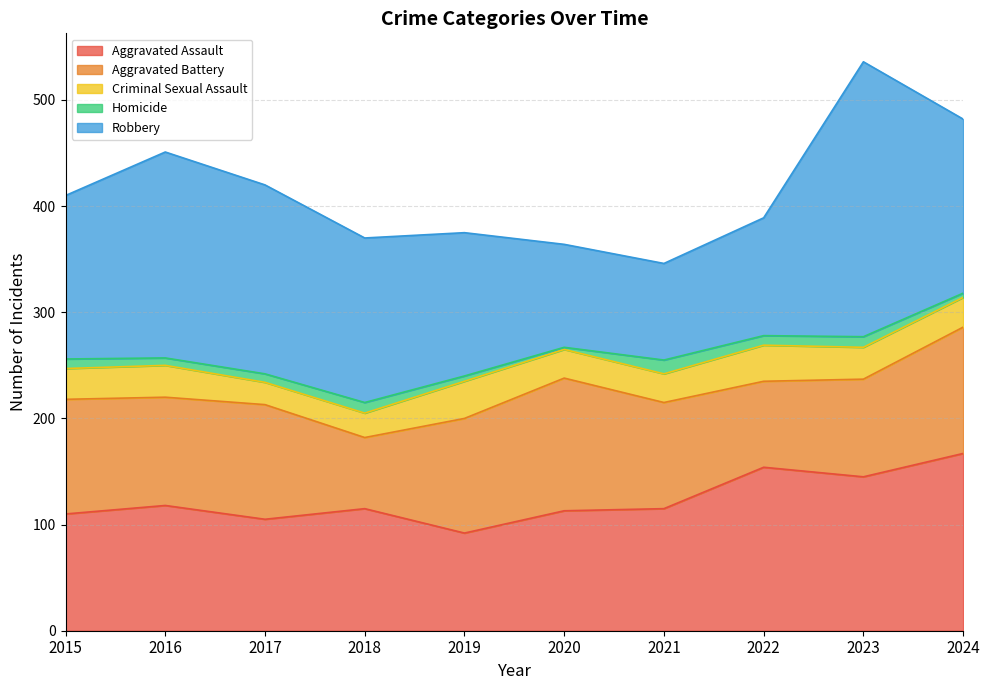

Reading left to right, what are all the values shown in this chart?

Aggravated Assault: 110	118	105	115	92	113	115	154	145	167
Aggravated Battery: 108	102	108	67	108	125	100	81	92	119
Criminal Sexual Assault: 29	30	21	23	35	27	27	34	30	28
Homicide: 9	7	8	10	5	2	13	9	10	4
Robbery: 154	194	178	155	135	97	91	111	259	164